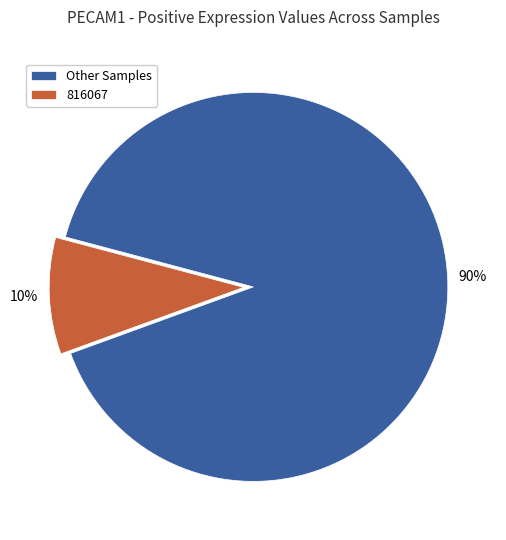

What is the majority slice?

Other Samples